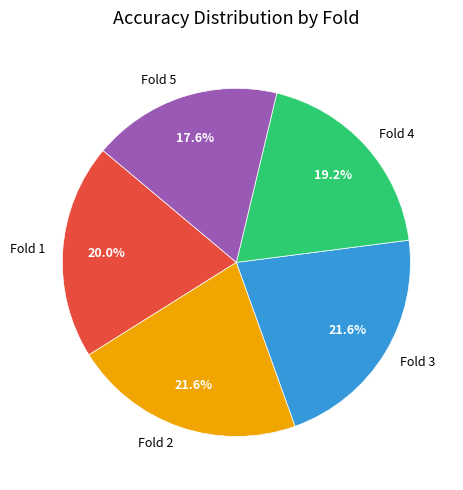

To the nearest percent, what percentage of the pie is Fold 2?

22%